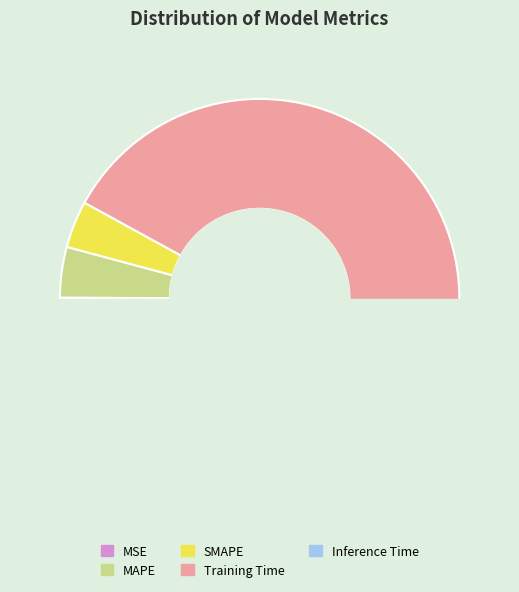

Which slice is the smallest?

MSE